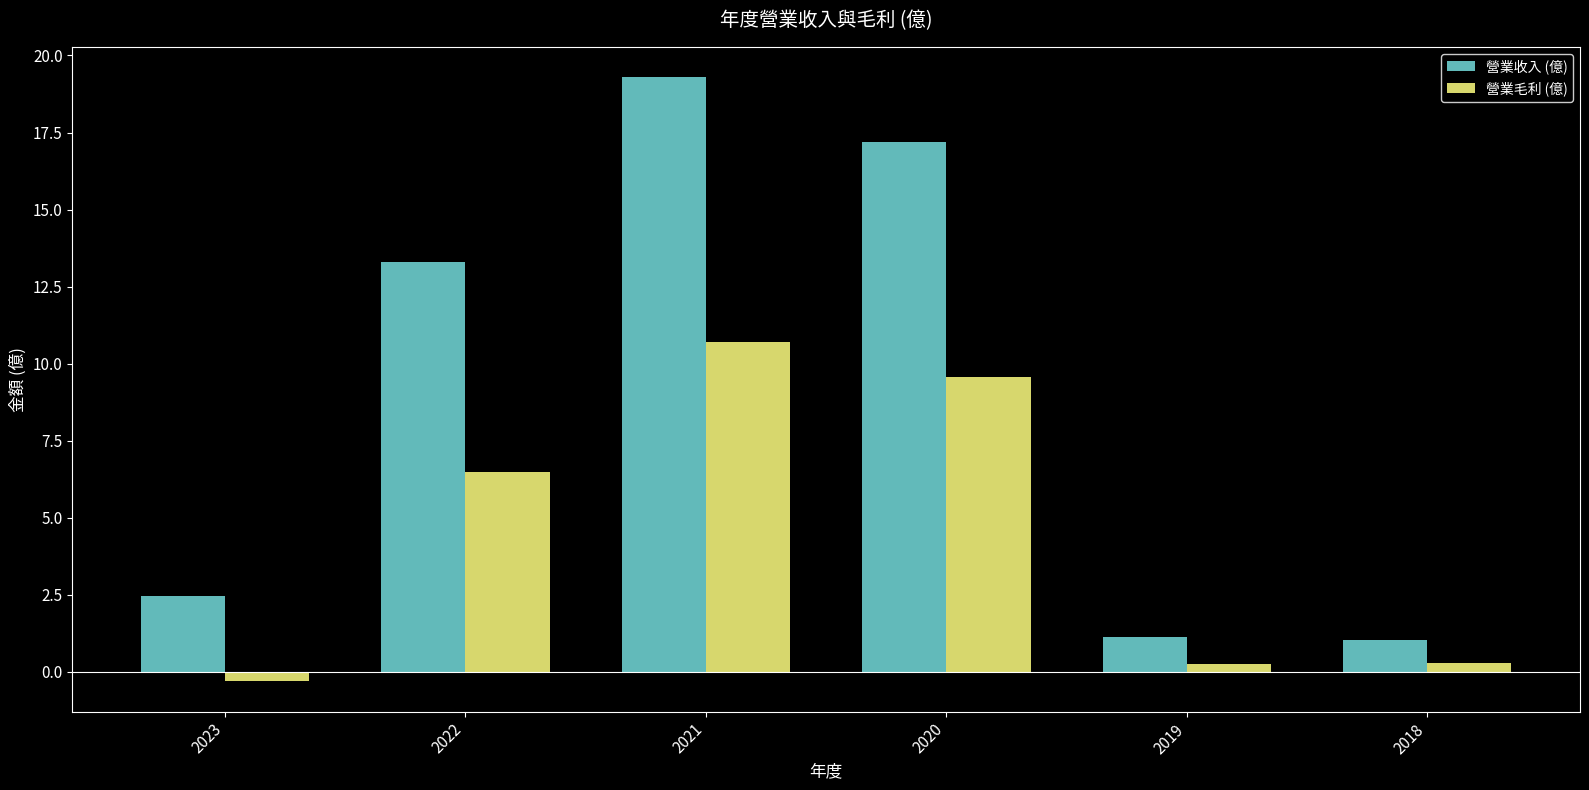

How many bars are there in total?

12